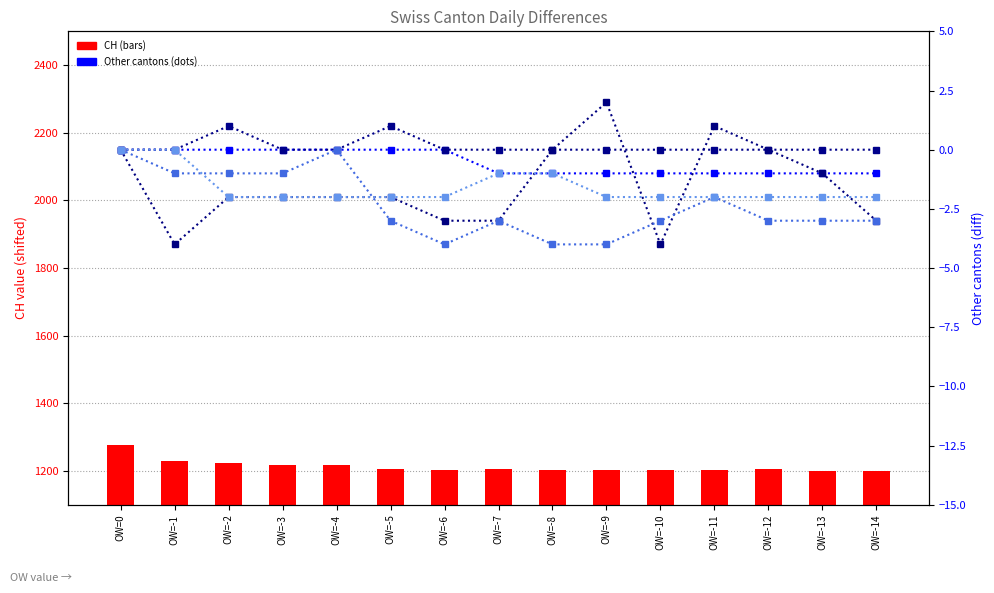

Rank the series by their maximum value, from highest to lowest.

CH, ZH, ZG, TG, VS, JU